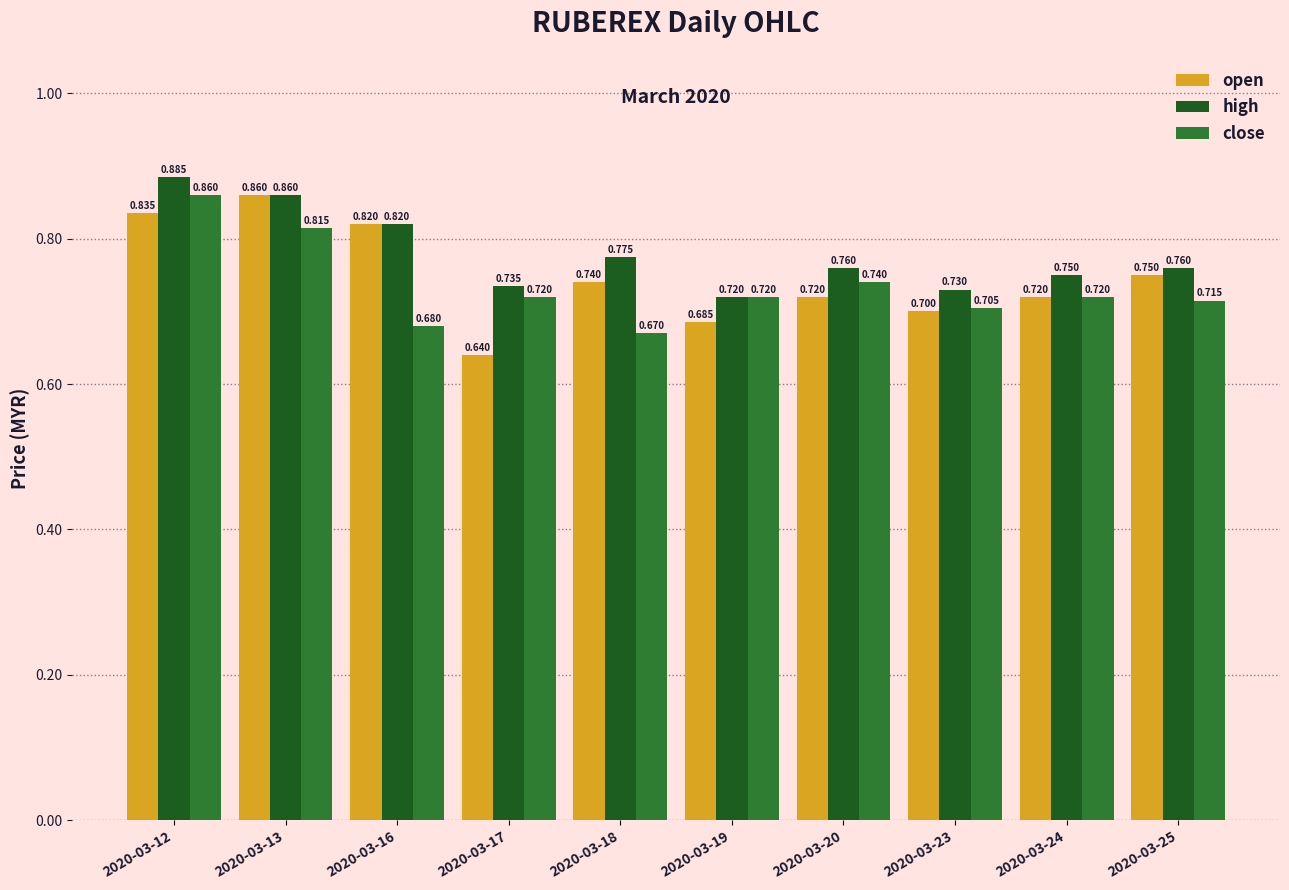

Which series has the largest total across all categories?

high